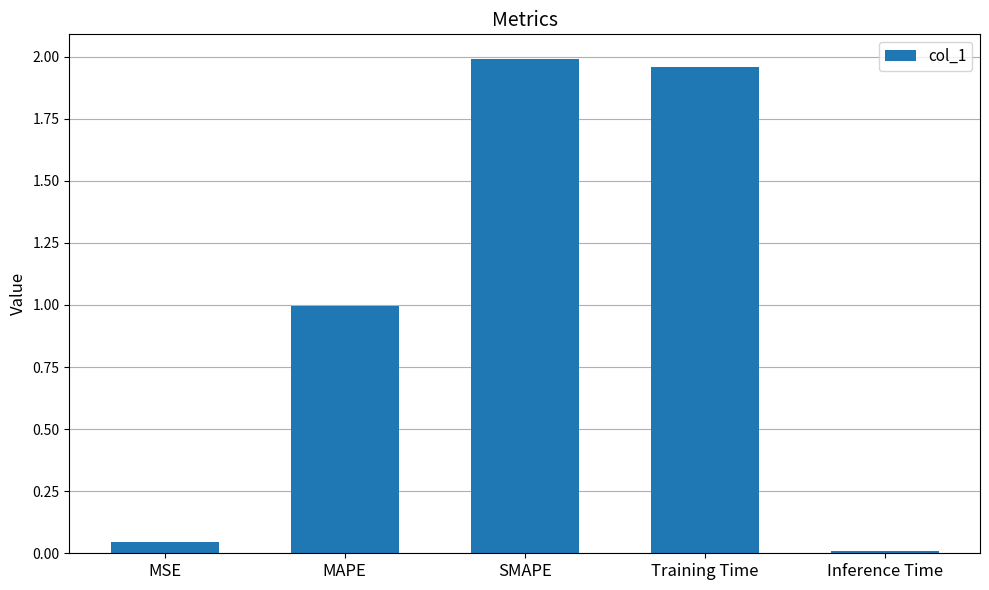

Count the number of categories in the chart.

5